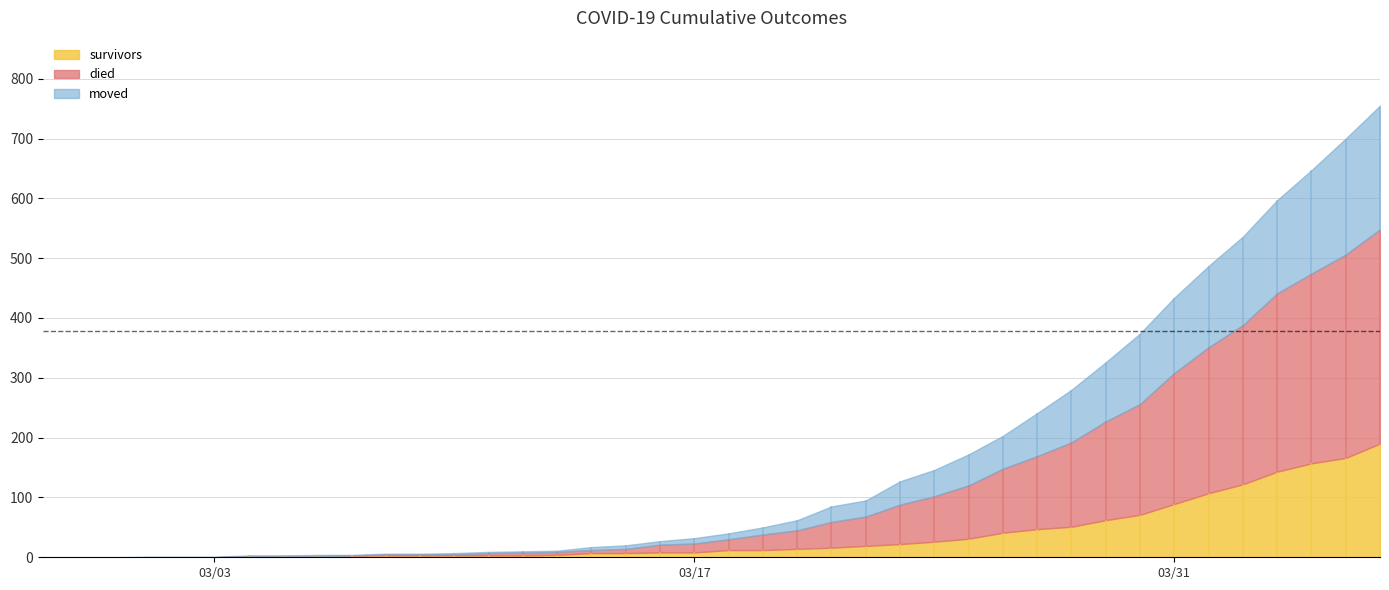

Rank the series by their average value, from lowest to highest.

survivors, moved, died